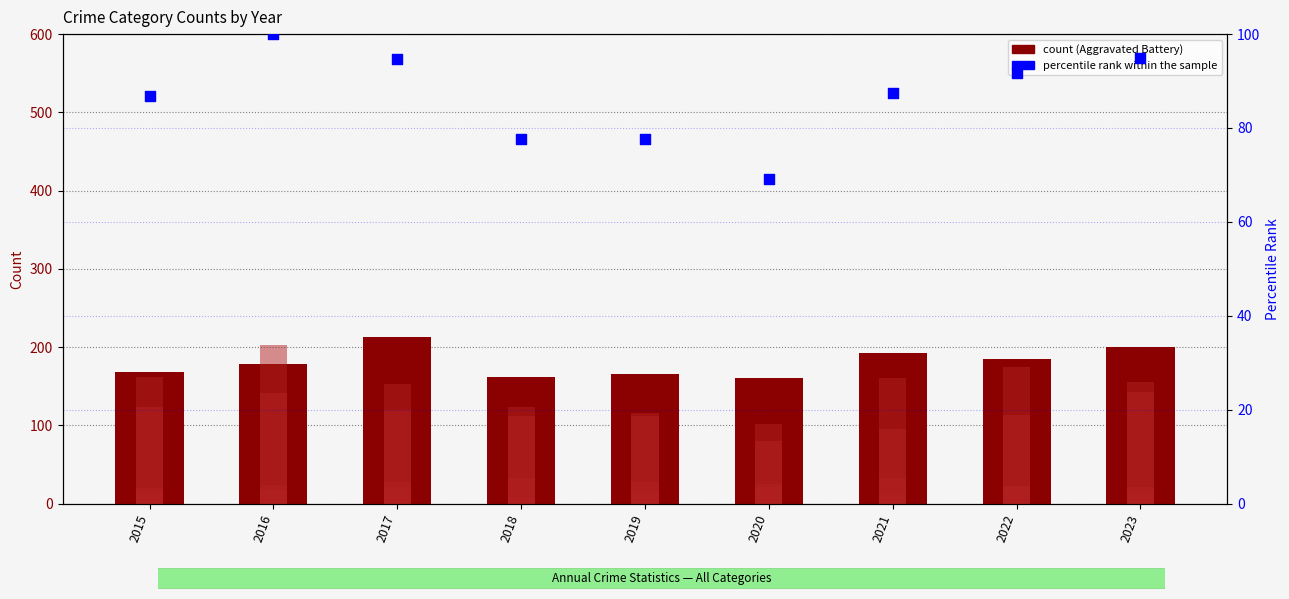

At how many categories does at least one series exceed 128?

9